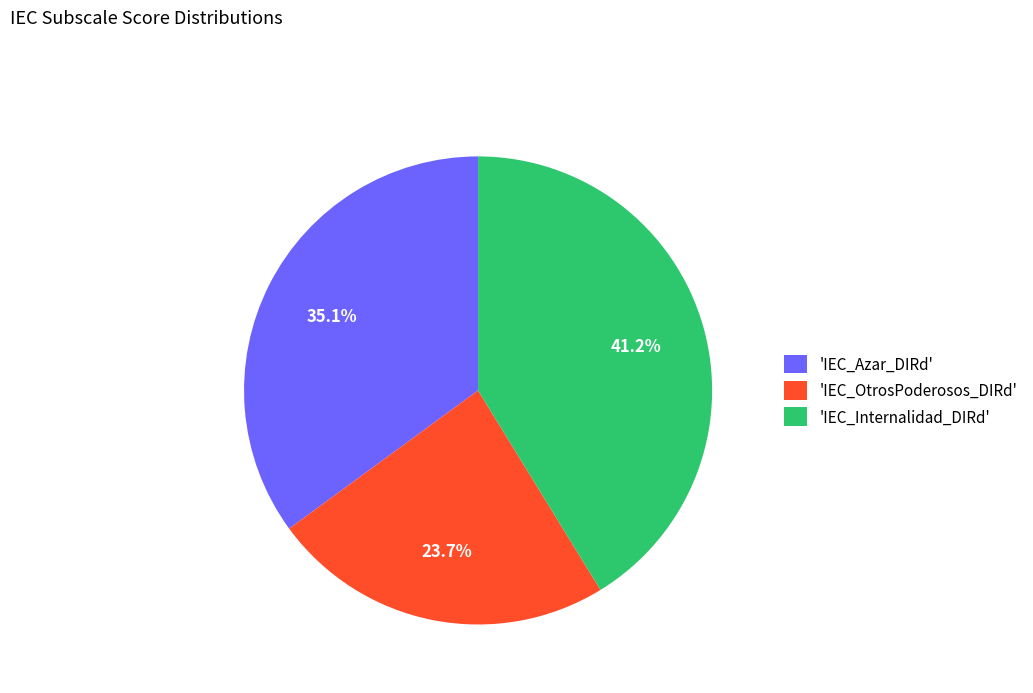

Does 'IEC_OtrosPoderosos_DIRd' account for over 50% of the chart?

No